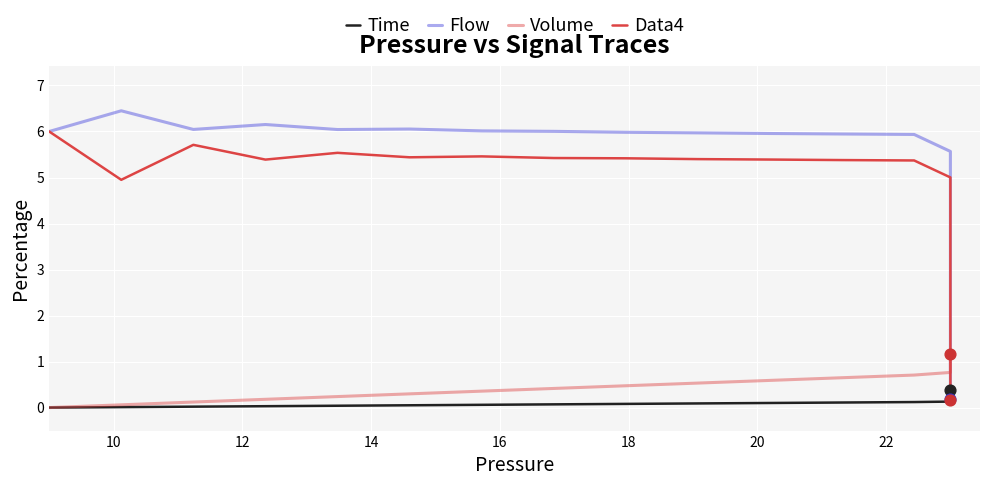

What are all the series names shown in the legend?

Time, Flow, Volume, Data4